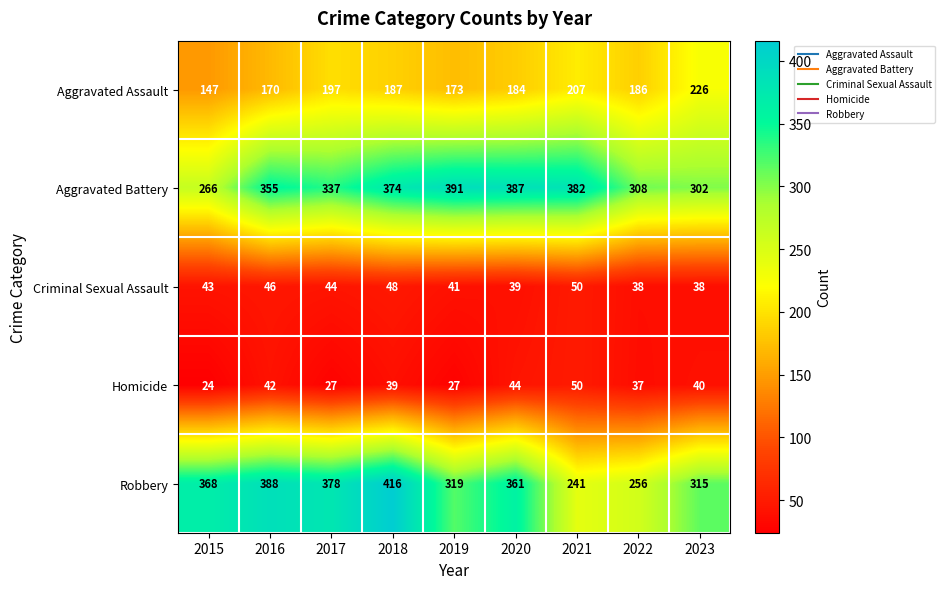

What is the spread (max minus min) of values at 2018?

377